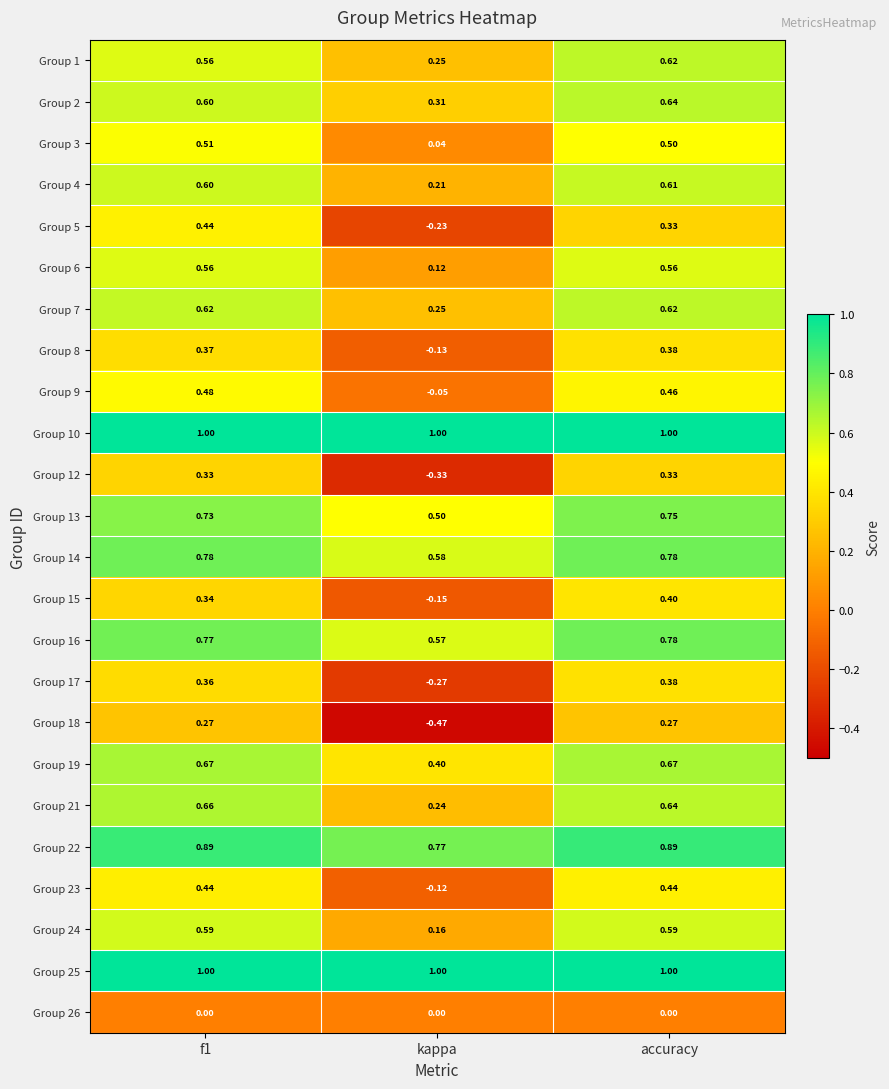

Which series changed the most between f1 and accuracy?

Group 5